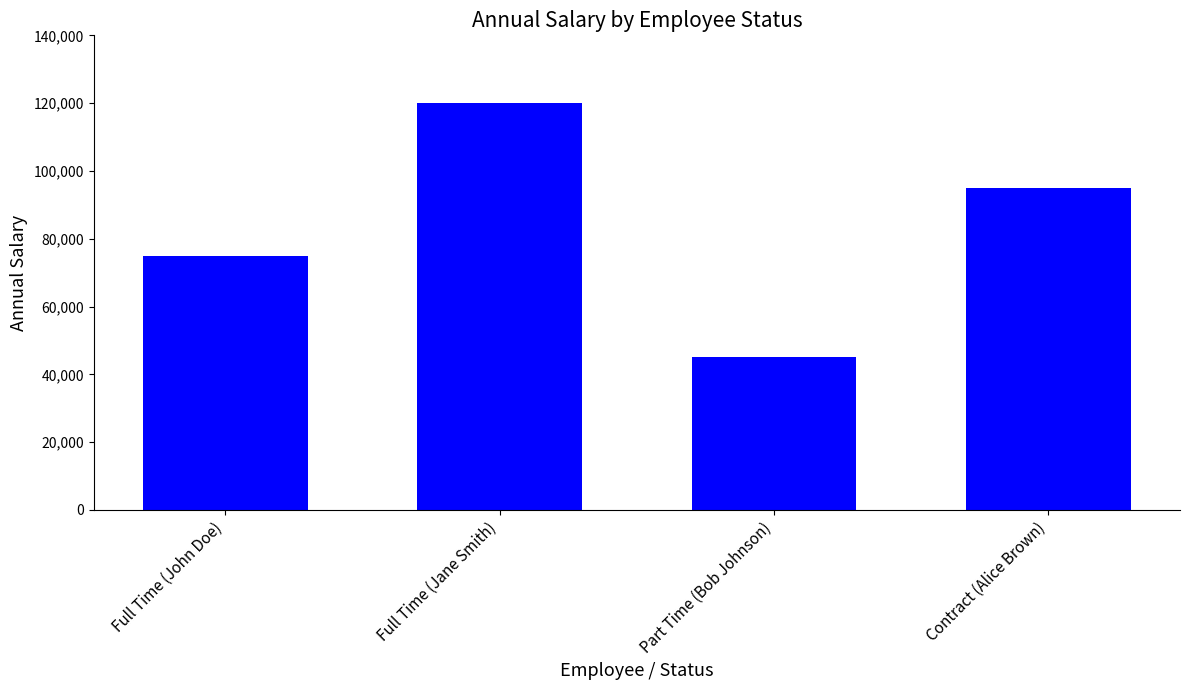

Where does the data first go above 95000?

Full Time (Jane Smith)